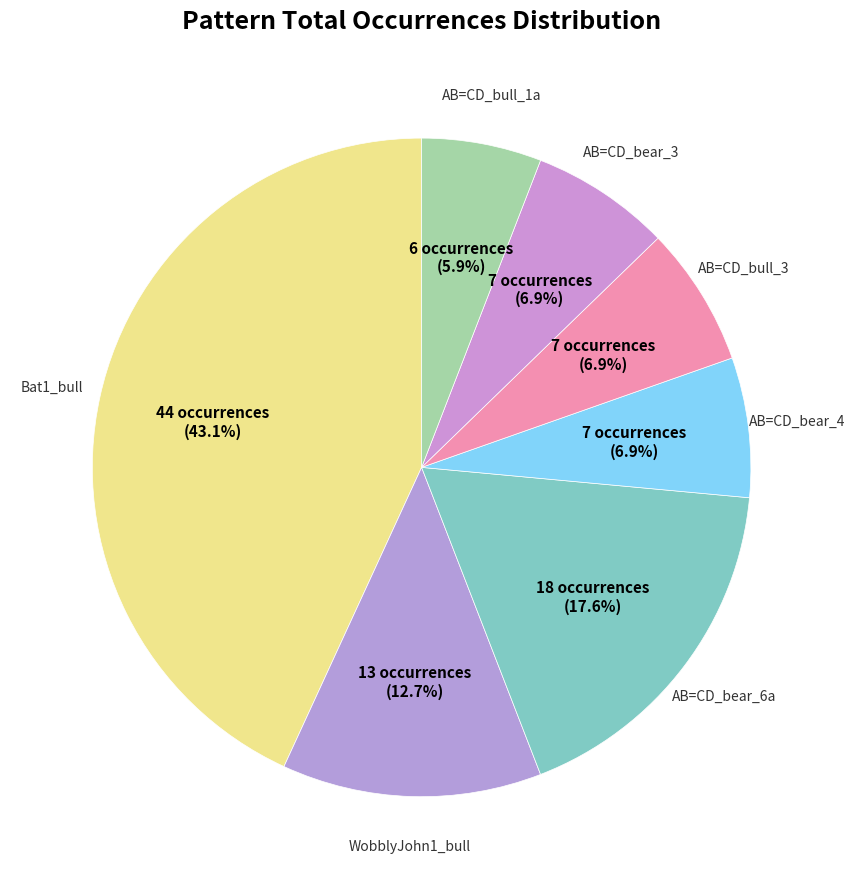

Count the number of slices in the pie.

7